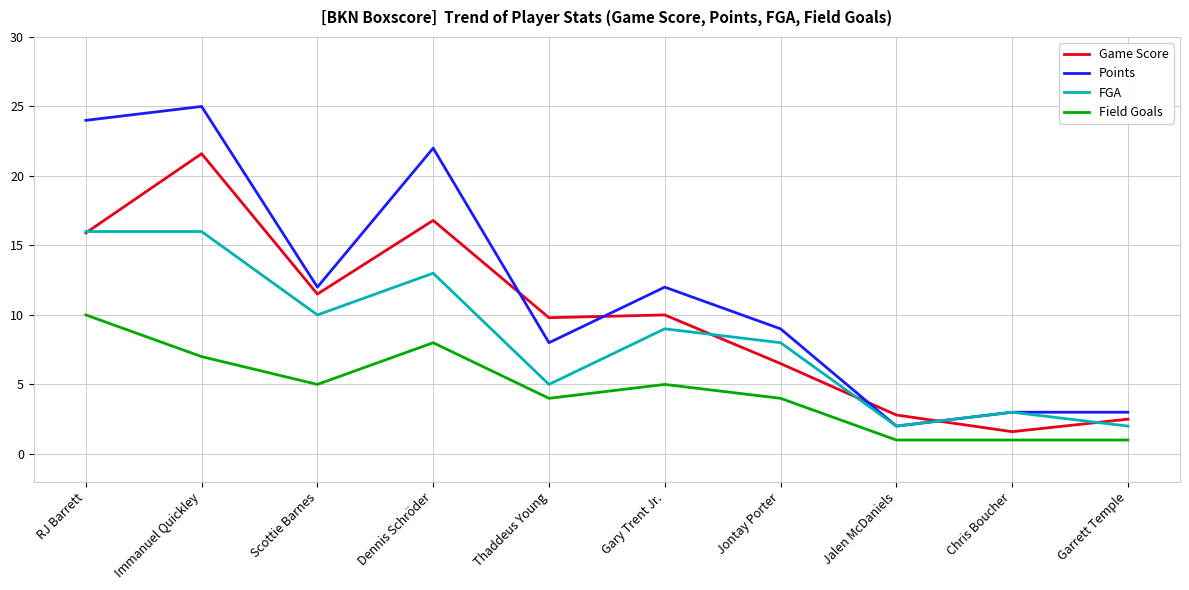

What position from the left is Jontay Porter?

7